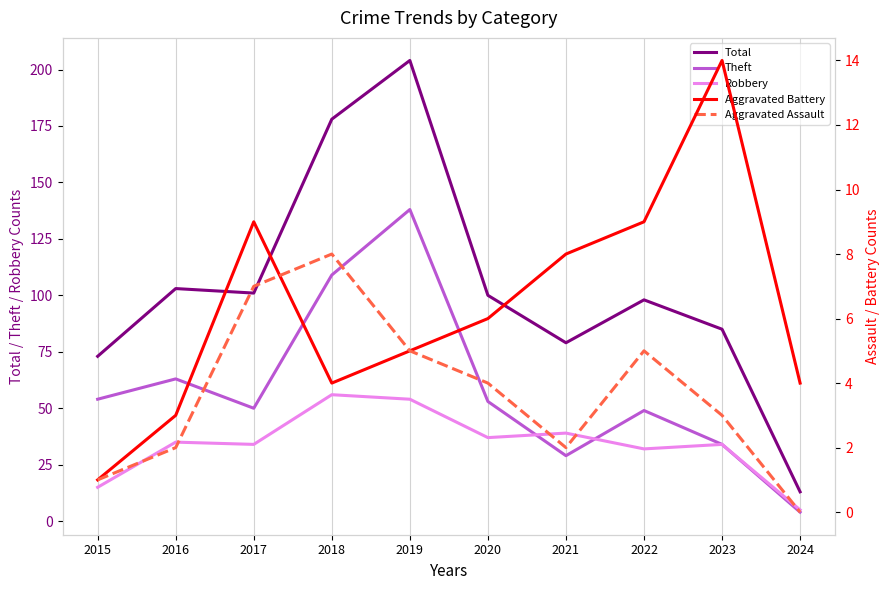

What is the difference between the highest and lowest values at 2015?

72